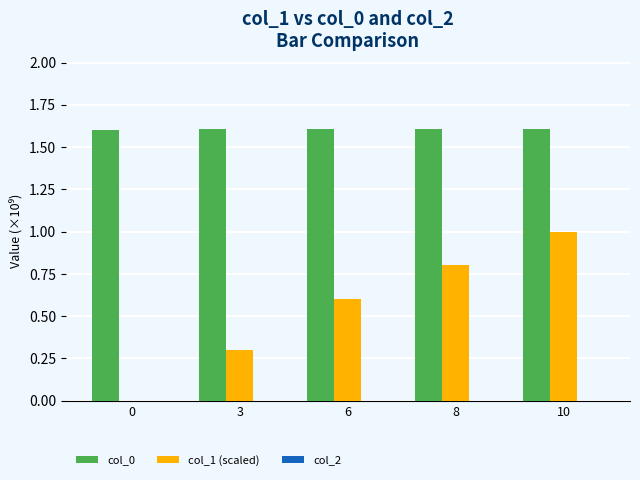

What is the sum of all col_1 (scaled) values?

2.7